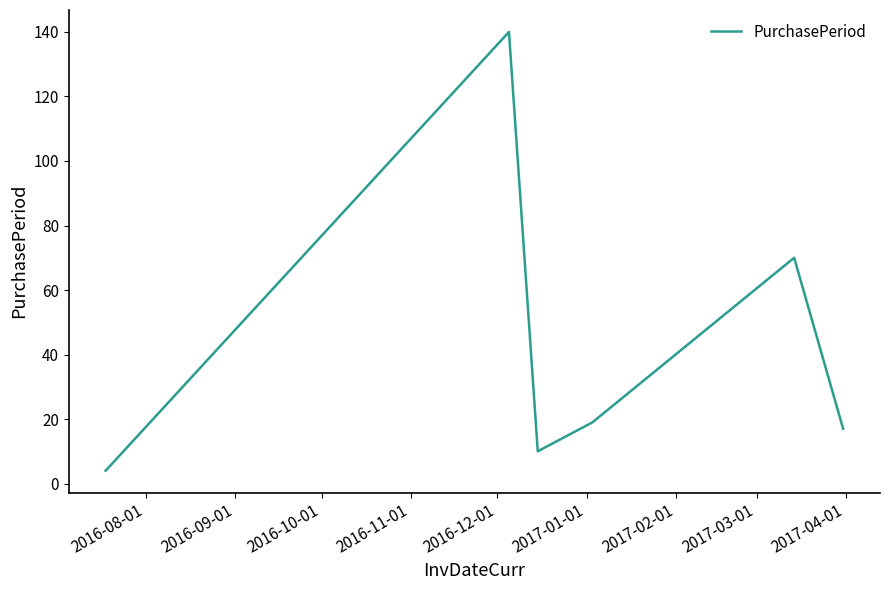

What is the sum of all values?

260